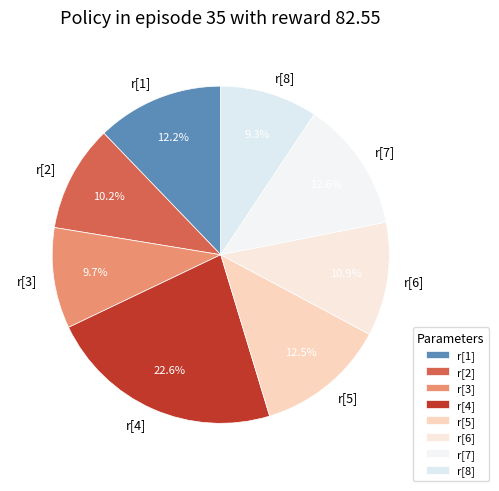

To the nearest percent, what is the difference between the largest and smallest slice percentages?

13%